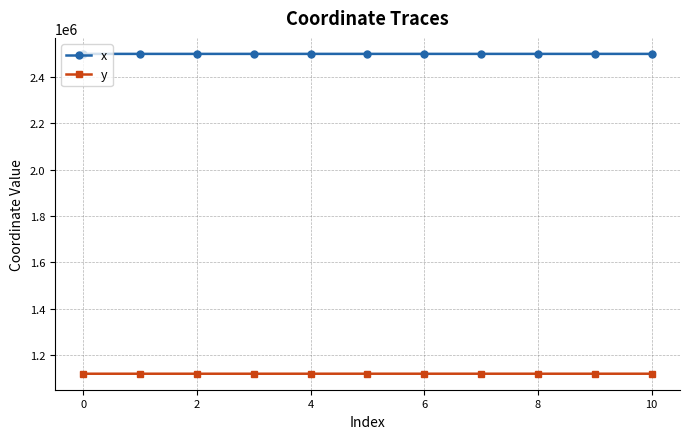

In y, how many points are lower than both neighbors (excluding endpoints)?

4